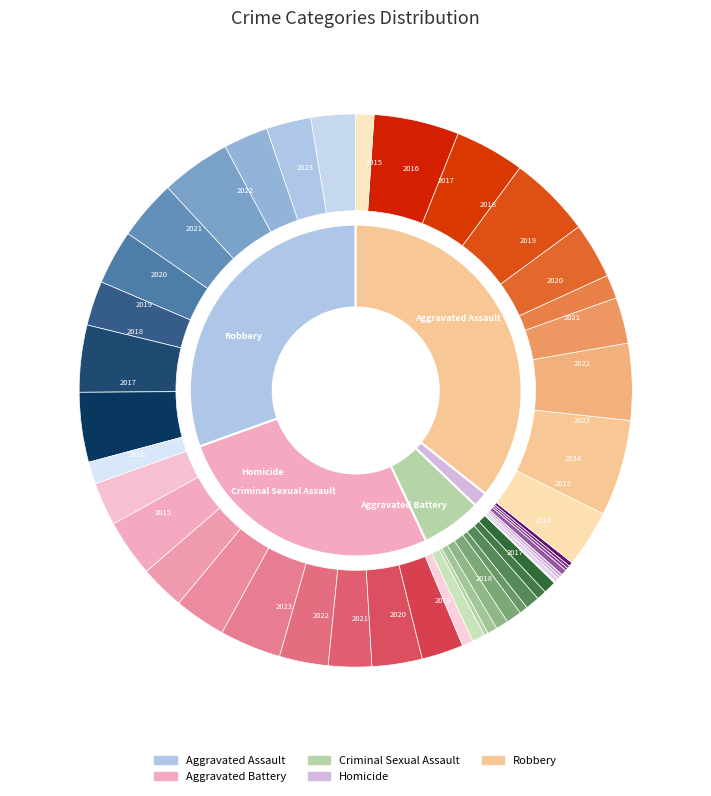

What percentage is the 5 slice, to the nearest percent?

10%